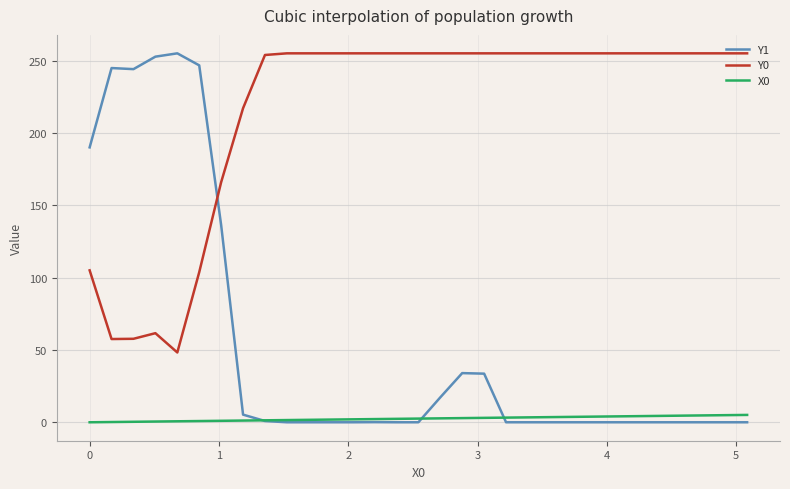

How many lines are shown in the chart?

3